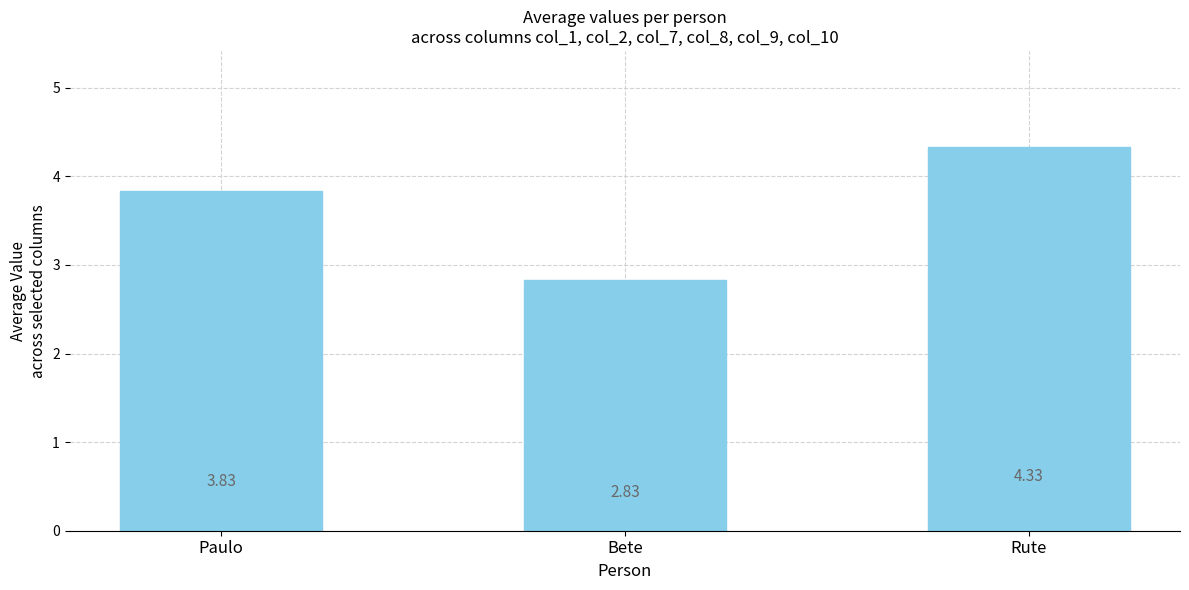

What is the label of the 2nd bar from the left?

Bete